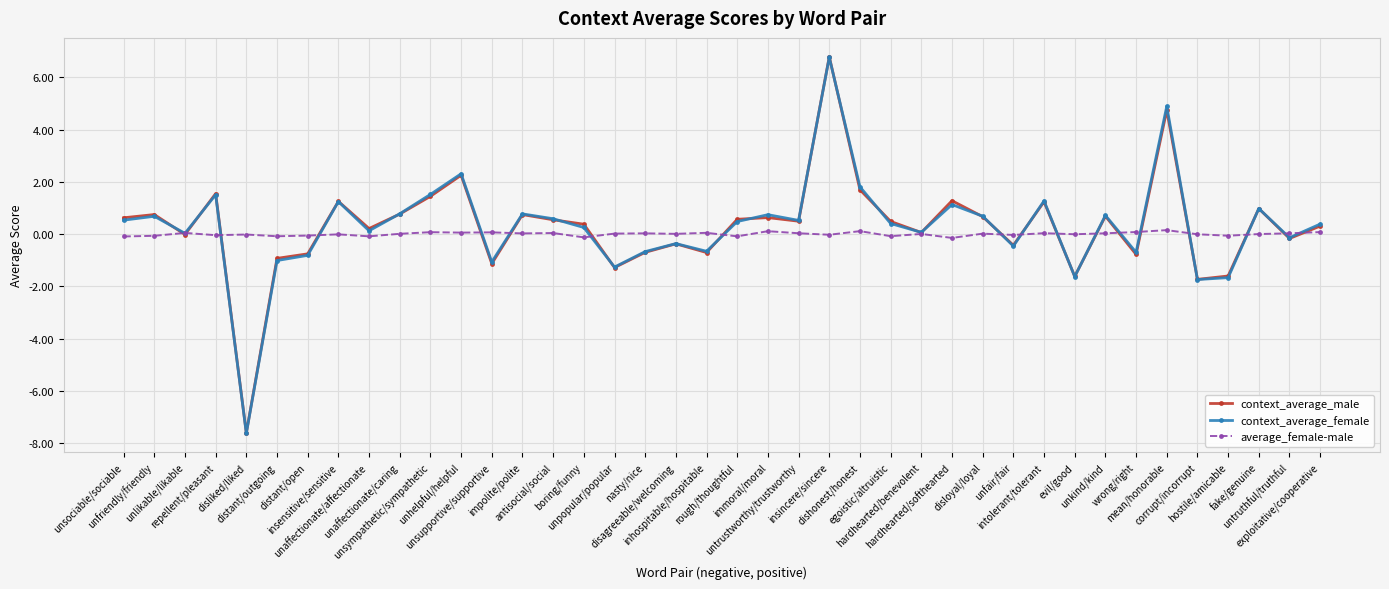

True or false: context_average_female has a value of -2.2 at evil/good.

False